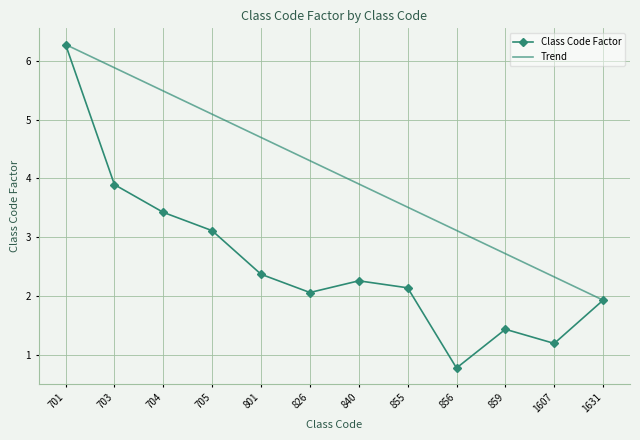

What is the sum of all Trend values?

49.2